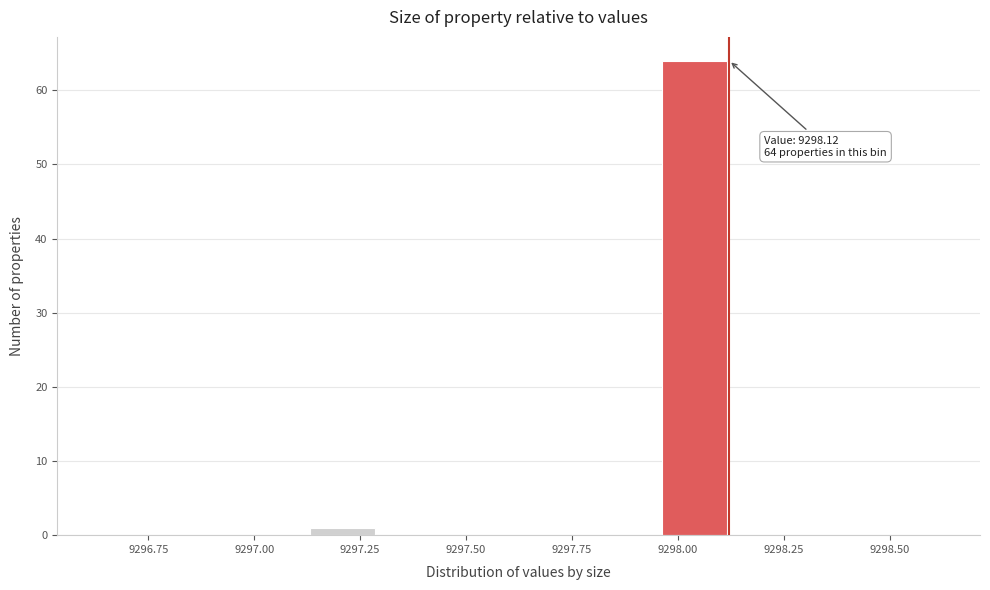

Read against the x-axis, roughly where is the centre of the tallest bar?

9298.05